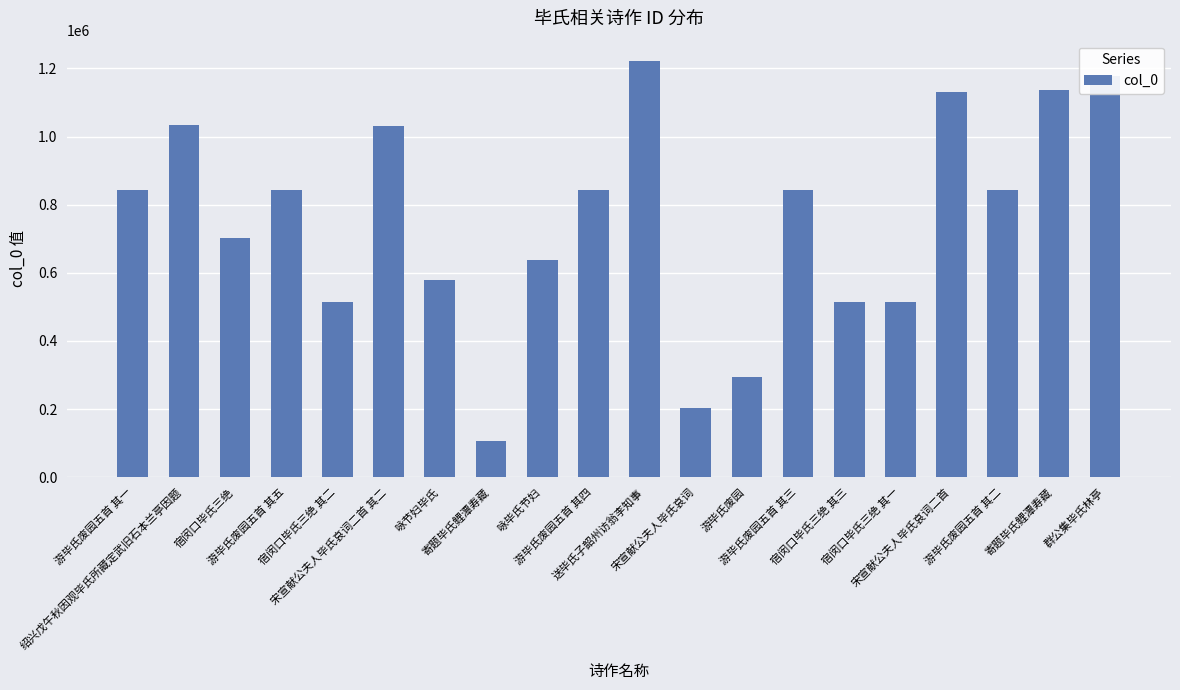

Approximately how many times larger is the value at 游毕氏废园五首 其四 compared to 群公集毕氏林亭?

0.7